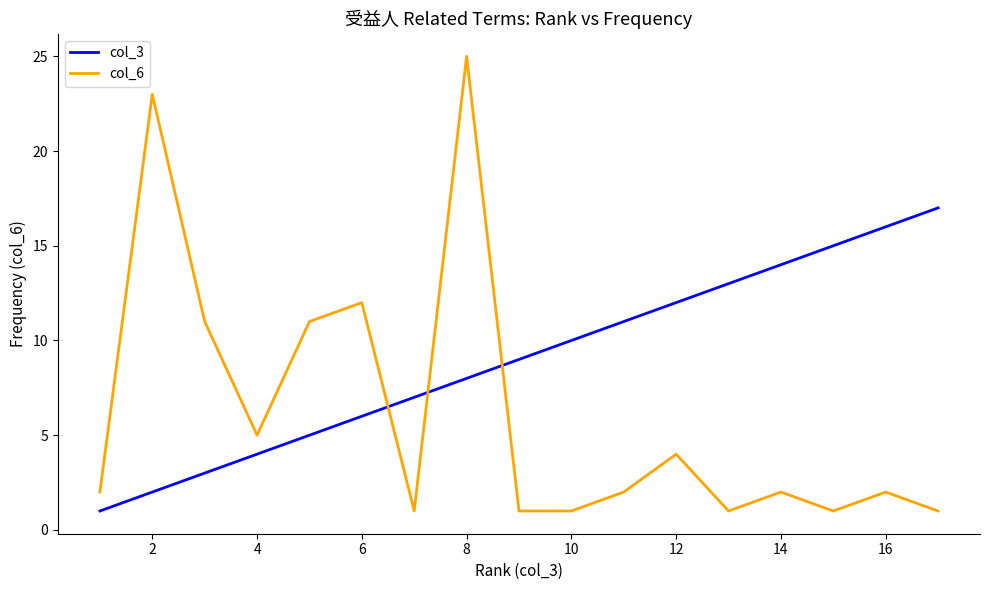

Which series has the widest spread of values?

col_6